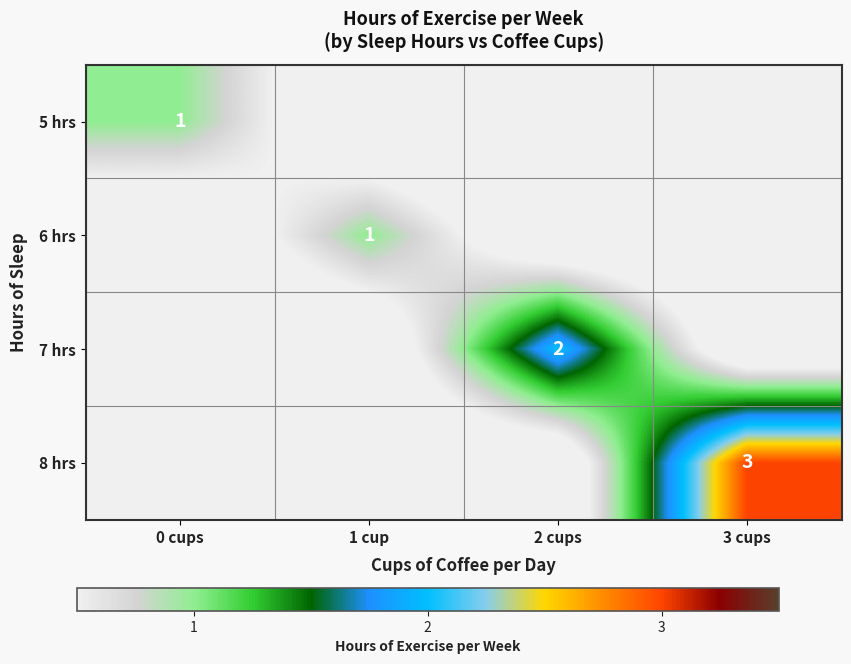

Count the number of categories in the chart.

4